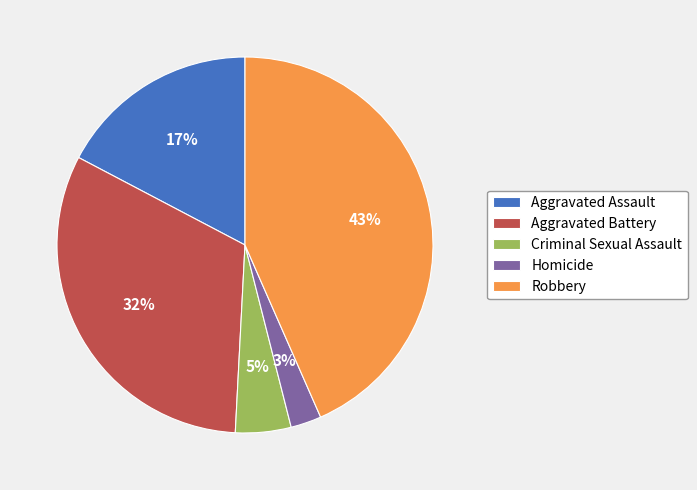

How many slices are in this pie chart?

5